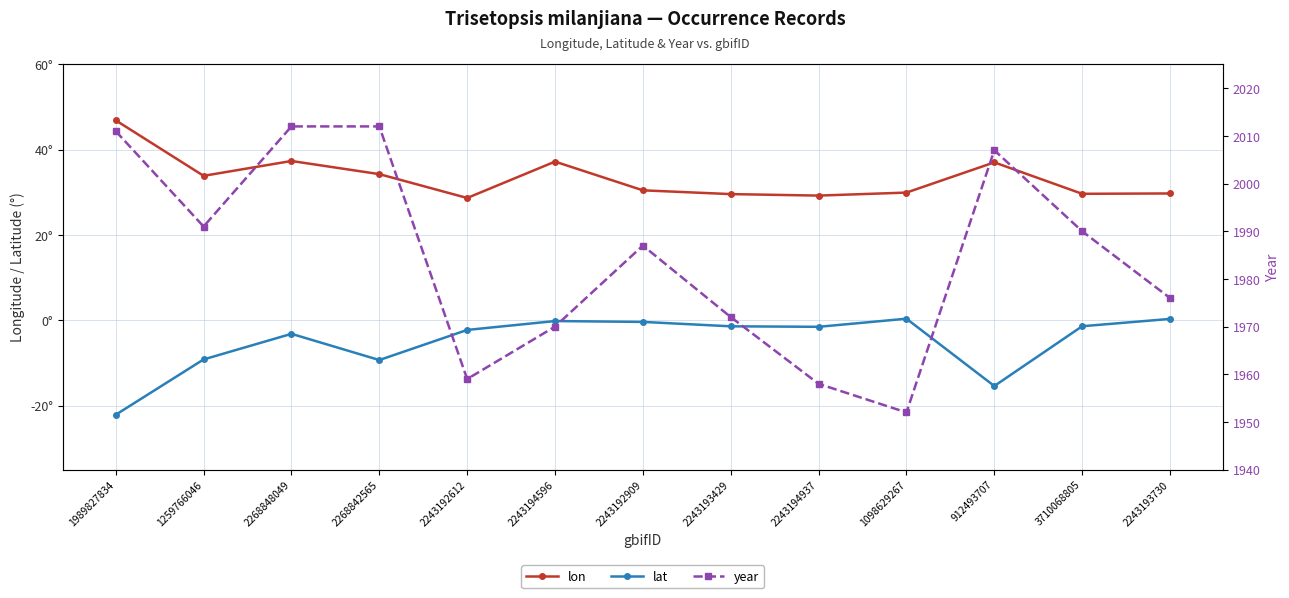

The year series shows 2011.0 at 1989827834. True or false?

True